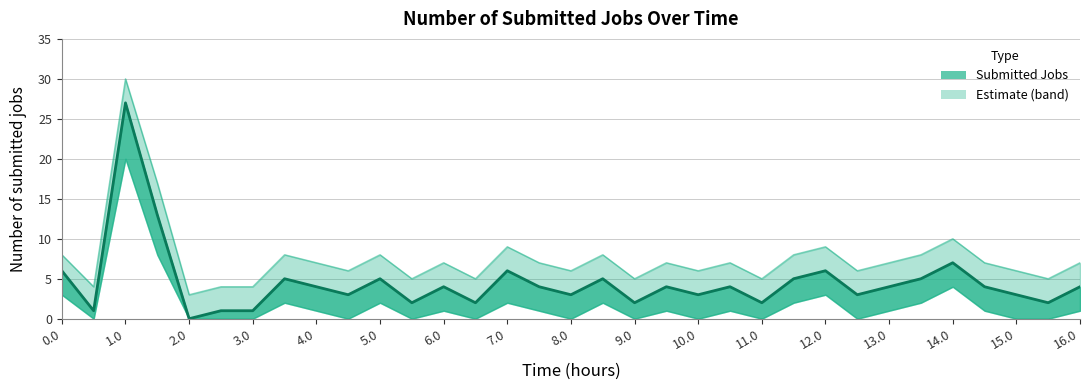

Does the chart have visible grid lines?

Yes